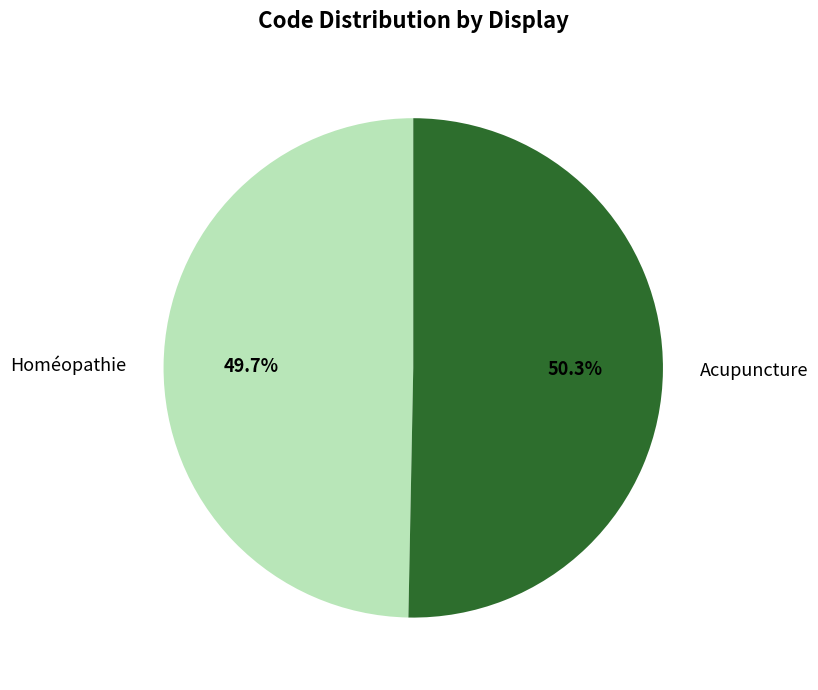

Rank the categories by value from highest to lowest.

Acupuncture, Homéopathie